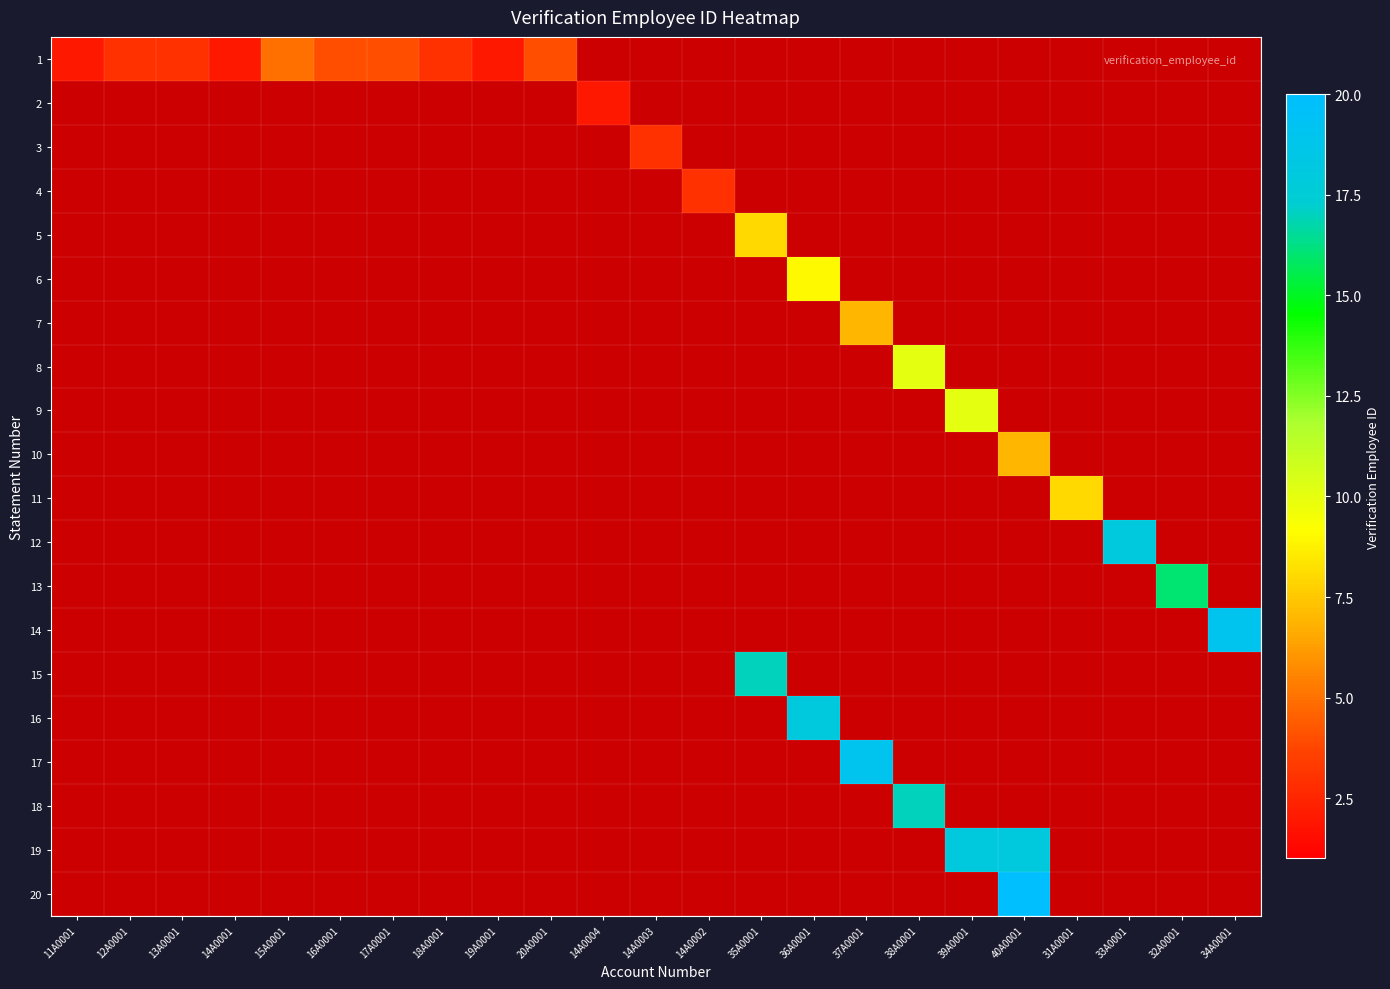

Reading left to right, extract all data points from this chart.

1: 11A0001=2	12A0001=3	13A0001=3	14A0001=2	15A0001=5	16A0001=4	17A0001=4	18A0001=3	19A0001=2	20A0001=4	14A0004=0	14A0003=0	14A0002=0	35A0001=0	36A0001=0	37A0001=0	38A0001=0	39A0001=0	40A0001=0	31A0001=0	33A0001=0	32A0001=0	34A0001=0
2: 11A0001=0	12A0001=0	13A0001=0	14A0001=0	15A0001=0	16A0001=0	17A0001=0	18A0001=0	19A0001=0	20A0001=0	14A0004=2	14A0003=0	14A0002=0	35A0001=0	36A0001=0	37A0001=0	38A0001=0	39A0001=0	40A0001=0	31A0001=0	33A0001=0	32A0001=0	34A0001=0
3: 11A0001=0	12A0001=0	13A0001=0	14A0001=0	15A0001=0	16A0001=0	17A0001=0	18A0001=0	19A0001=0	20A0001=0	14A0004=0	14A0003=3	14A0002=0	35A0001=0	36A0001=0	37A0001=0	38A0001=0	39A0001=0	40A0001=0	31A0001=0	33A0001=0	32A0001=0	34A0001=0
4: 11A0001=0	12A0001=0	13A0001=0	14A0001=0	15A0001=0	16A0001=0	17A0001=0	18A0001=0	19A0001=0	20A0001=0	14A0004=0	14A0003=0	14A0002=3	35A0001=0	36A0001=0	37A0001=0	38A0001=0	39A0001=0	40A0001=0	31A0001=0	33A0001=0	32A0001=0	34A0001=0
5: 11A0001=0	12A0001=0	13A0001=0	14A0001=0	15A0001=0	16A0001=0	17A0001=0	18A0001=0	19A0001=0	20A0001=0	14A0004=0	14A0003=0	14A0002=0	35A0001=8	36A0001=0	37A0001=0	38A0001=0	39A0001=0	40A0001=0	31A0001=0	33A0001=0	32A0001=0	34A0001=0
6: 11A0001=0	12A0001=0	13A0001=0	14A0001=0	15A0001=0	16A0001=0	17A0001=0	18A0001=0	19A0001=0	20A0001=0	14A0004=0	14A0003=0	14A0002=0	35A0001=0	36A0001=9	37A0001=0	38A0001=0	39A0001=0	40A0001=0	31A0001=0	33A0001=0	32A0001=0	34A0001=0
7: 11A0001=0	12A0001=0	13A0001=0	14A0001=0	15A0001=0	16A0001=0	17A0001=0	18A0001=0	19A0001=0	20A0001=0	14A0004=0	14A0003=0	14A0002=0	35A0001=0	36A0001=0	37A0001=7	38A0001=0	39A0001=0	40A0001=0	31A0001=0	33A0001=0	32A0001=0	34A0001=0
8: 11A0001=0	12A0001=0	13A0001=0	14A0001=0	15A0001=0	16A0001=0	17A0001=0	18A0001=0	19A0001=0	20A0001=0	14A0004=0	14A0003=0	14A0002=0	35A0001=0	36A0001=0	37A0001=0	38A0001=10	39A0001=0	40A0001=0	31A0001=0	33A0001=0	32A0001=0	34A0001=0
9: 11A0001=0	12A0001=0	13A0001=0	14A0001=0	15A0001=0	16A0001=0	17A0001=0	18A0001=0	19A0001=0	20A0001=0	14A0004=0	14A0003=0	14A0002=0	35A0001=0	36A0001=0	37A0001=0	38A0001=0	39A0001=10	40A0001=0	31A0001=0	33A0001=0	32A0001=0	34A0001=0
10: 11A0001=0	12A0001=0	13A0001=0	14A0001=0	15A0001=0	16A0001=0	17A0001=0	18A0001=0	19A0001=0	20A0001=0	14A0004=0	14A0003=0	14A0002=0	35A0001=0	36A0001=0	37A0001=0	38A0001=0	39A0001=0	40A0001=7	31A0001=0	33A0001=0	32A0001=0	34A0001=0
11: 11A0001=0	12A0001=0	13A0001=0	14A0001=0	15A0001=0	16A0001=0	17A0001=0	18A0001=0	19A0001=0	20A0001=0	14A0004=0	14A0003=0	14A0002=0	35A0001=0	36A0001=0	37A0001=0	38A0001=0	39A0001=0	40A0001=0	31A0001=8	33A0001=0	32A0001=0	34A0001=0
12: 11A0001=0	12A0001=0	13A0001=0	14A0001=0	15A0001=0	16A0001=0	17A0001=0	18A0001=0	19A0001=0	20A0001=0	14A0004=0	14A0003=0	14A0002=0	35A0001=0	36A0001=0	37A0001=0	38A0001=0	39A0001=0	40A0001=0	31A0001=0	33A0001=18	32A0001=0	34A0001=0
13: 11A0001=0	12A0001=0	13A0001=0	14A0001=0	15A0001=0	16A0001=0	17A0001=0	18A0001=0	19A0001=0	20A0001=0	14A0004=0	14A0003=0	14A0002=0	35A0001=0	36A0001=0	37A0001=0	38A0001=0	39A0001=0	40A0001=0	31A0001=0	33A0001=0	32A0001=16	34A0001=0
14: 11A0001=0	12A0001=0	13A0001=0	14A0001=0	15A0001=0	16A0001=0	17A0001=0	18A0001=0	19A0001=0	20A0001=0	14A0004=0	14A0003=0	14A0002=0	35A0001=0	36A0001=0	37A0001=0	38A0001=0	39A0001=0	40A0001=0	31A0001=0	33A0001=0	32A0001=0	34A0001=19
15: 11A0001=0	12A0001=0	13A0001=0	14A0001=0	15A0001=0	16A0001=0	17A0001=0	18A0001=0	19A0001=0	20A0001=0	14A0004=0	14A0003=0	14A0002=0	35A0001=17	36A0001=0	37A0001=0	38A0001=0	39A0001=0	40A0001=0	31A0001=0	33A0001=0	32A0001=0	34A0001=0
16: 11A0001=0	12A0001=0	13A0001=0	14A0001=0	15A0001=0	16A0001=0	17A0001=0	18A0001=0	19A0001=0	20A0001=0	14A0004=0	14A0003=0	14A0002=0	35A0001=0	36A0001=18	37A0001=0	38A0001=0	39A0001=0	40A0001=0	31A0001=0	33A0001=0	32A0001=0	34A0001=0
17: 11A0001=0	12A0001=0	13A0001=0	14A0001=0	15A0001=0	16A0001=0	17A0001=0	18A0001=0	19A0001=0	20A0001=0	14A0004=0	14A0003=0	14A0002=0	35A0001=0	36A0001=0	37A0001=19	38A0001=0	39A0001=0	40A0001=0	31A0001=0	33A0001=0	32A0001=0	34A0001=0
18: 11A0001=0	12A0001=0	13A0001=0	14A0001=0	15A0001=0	16A0001=0	17A0001=0	18A0001=0	19A0001=0	20A0001=0	14A0004=0	14A0003=0	14A0002=0	35A0001=0	36A0001=0	37A0001=0	38A0001=17	39A0001=0	40A0001=0	31A0001=0	33A0001=0	32A0001=0	34A0001=0
19: 11A0001=0	12A0001=0	13A0001=0	14A0001=0	15A0001=0	16A0001=0	17A0001=0	18A0001=0	19A0001=0	20A0001=0	14A0004=0	14A0003=0	14A0002=0	35A0001=0	36A0001=0	37A0001=0	38A0001=0	39A0001=18	40A0001=18	31A0001=0	33A0001=0	32A0001=0	34A0001=0
20: 11A0001=0	12A0001=0	13A0001=0	14A0001=0	15A0001=0	16A0001=0	17A0001=0	18A0001=0	19A0001=0	20A0001=0	14A0004=0	14A0003=0	14A0002=0	35A0001=0	36A0001=0	37A0001=0	38A0001=0	39A0001=0	40A0001=20	31A0001=0	33A0001=0	32A0001=0	34A0001=0